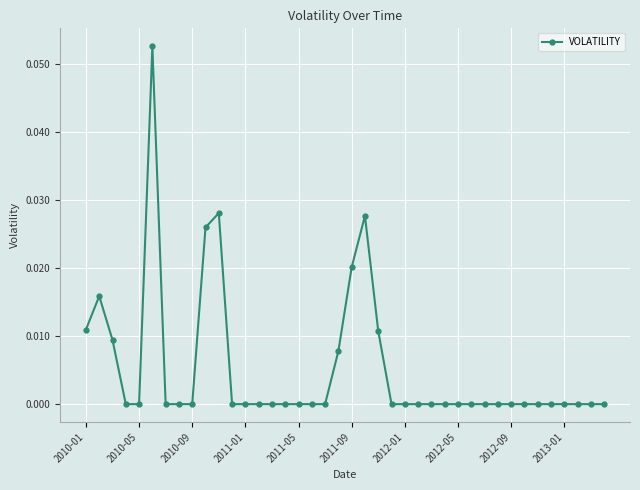

Does the chart have visible grid lines?

Yes